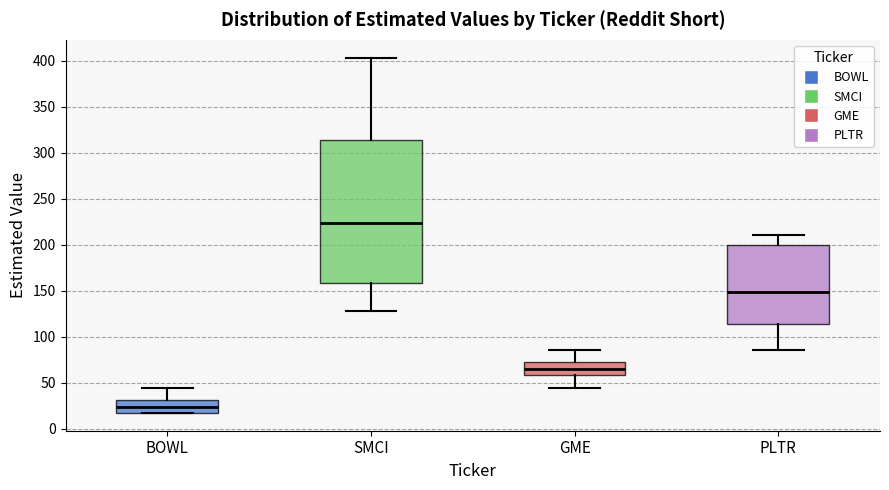

Which box has the lowest median line?

BOWL